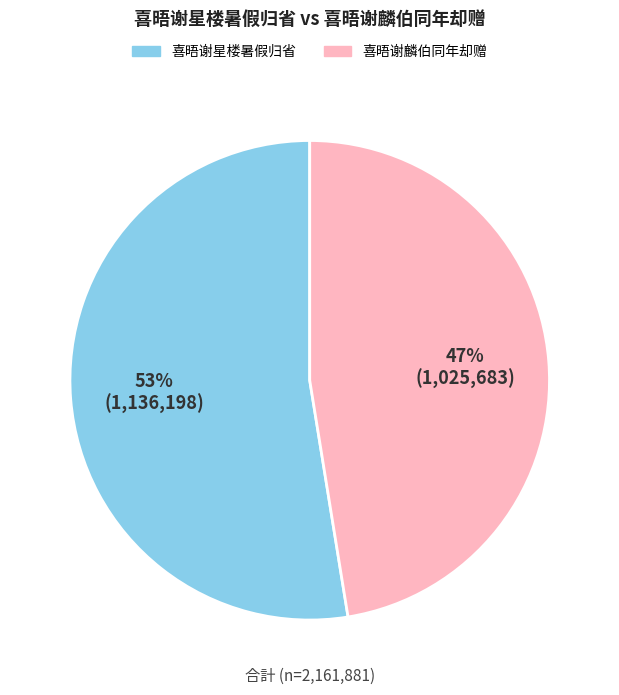

Rank the categories by value from lowest to highest.

喜晤谢麟伯同年却赠, 喜晤谢星楼暑假归省